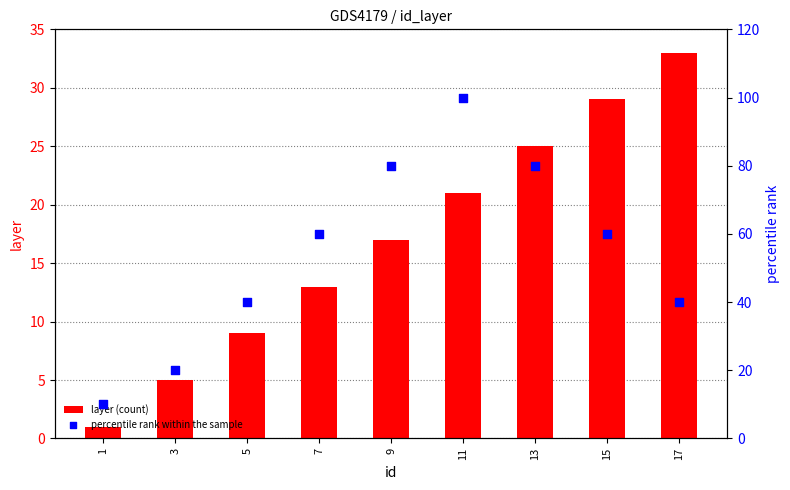

Which series has the largest Y range (max minus min)?

percentile rank within the sample